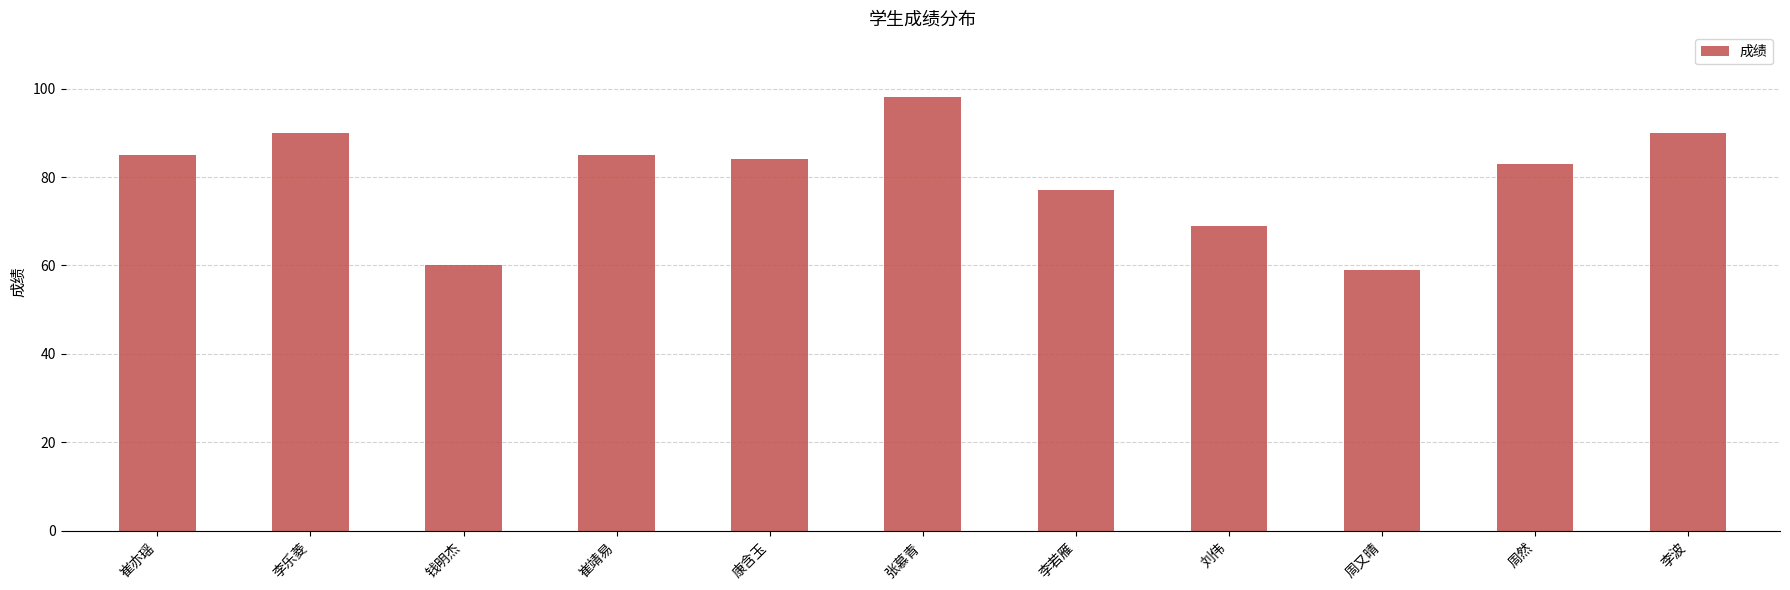

Where does the data first go above 84?

崔亦瑶